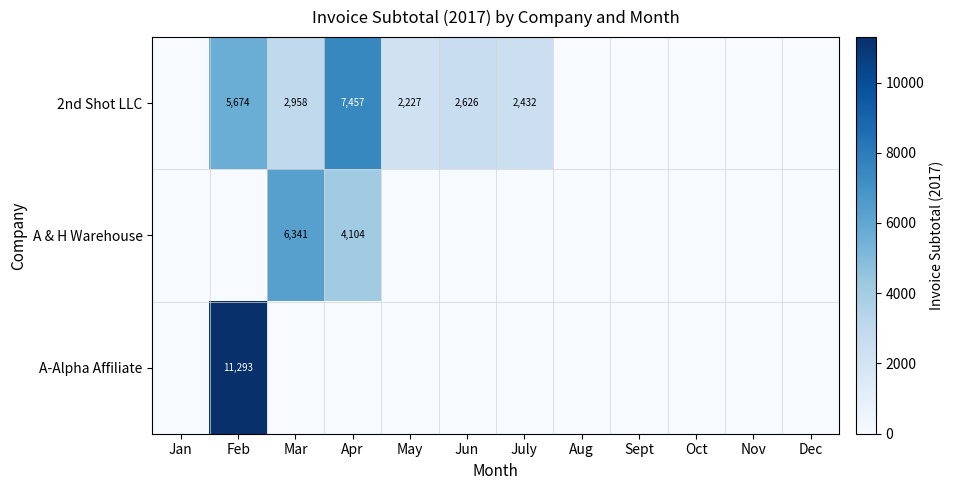

The A & H Warehouse series shows 11121 at Mar. True or false?

False